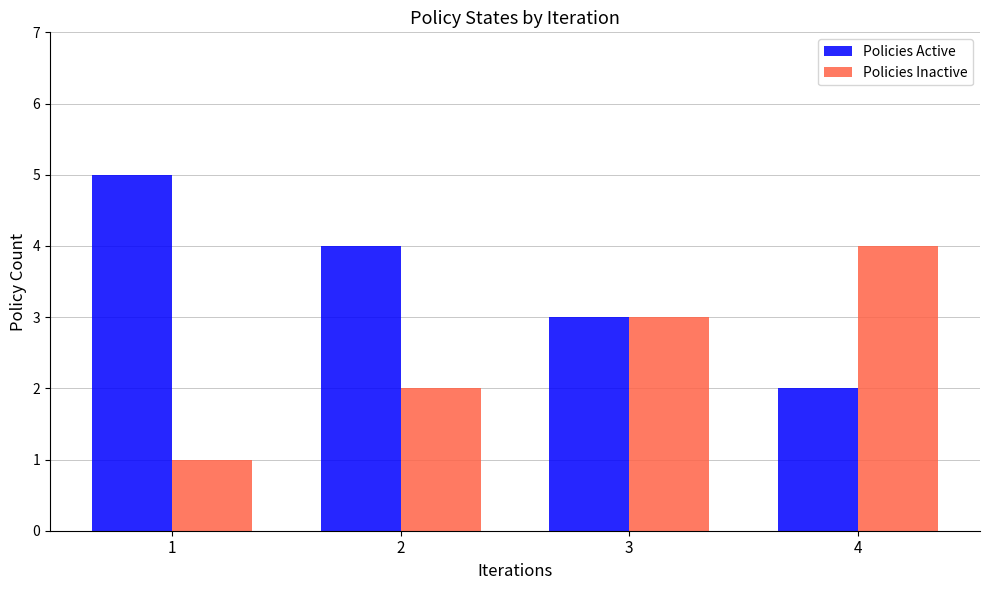

What is the difference between the maximum and minimum values in the Policies Active series?

3